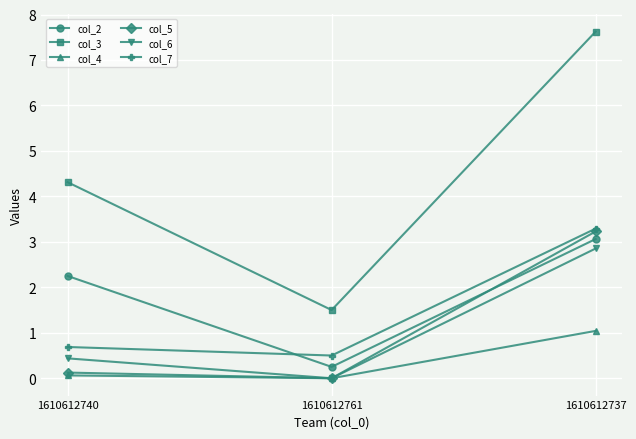

True or false: col_2 has a value of 4.0 at 1610612740.

False